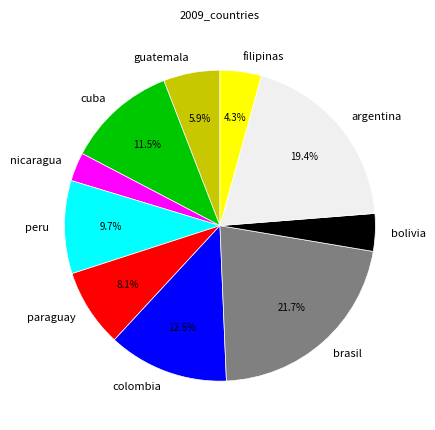

Approximately how many times larger is the value at cuba compared to peru?

1.2